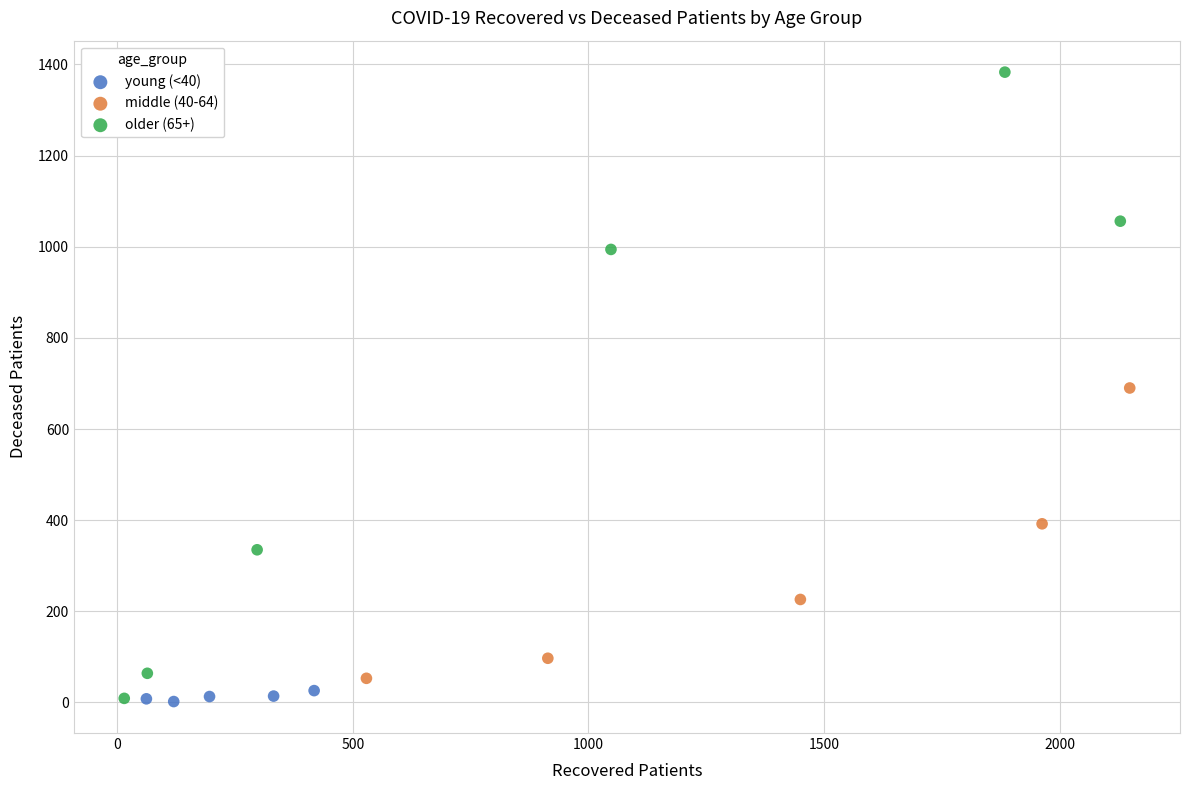

Which series reaches the maximum Y coordinate?

older (65+)